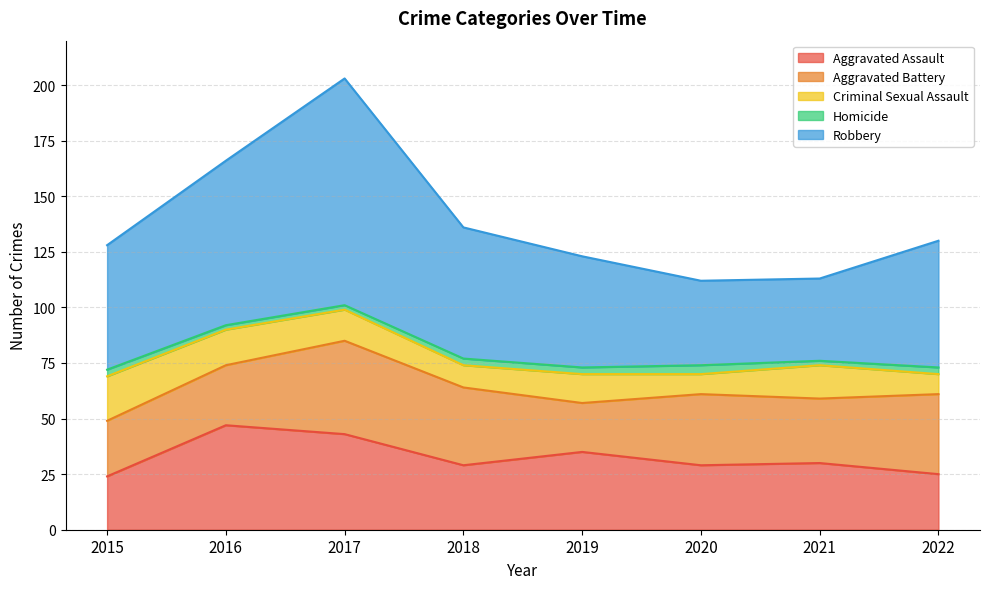

At which category is the sum across all series the highest?

2017